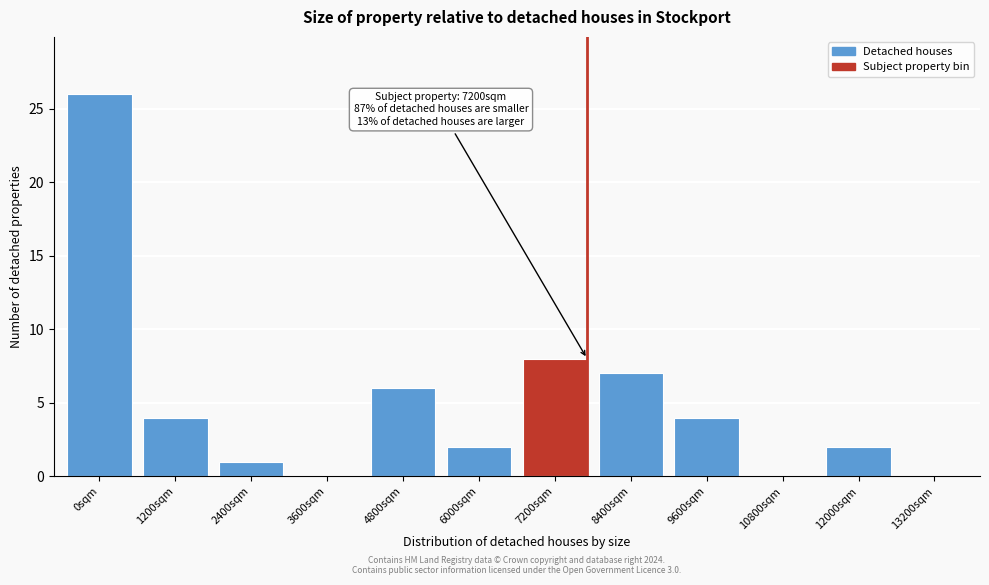

Reading left to right, extract all data points from this chart.

0sqm=26	1200sqm=4	2400sqm=1	3600sqm=0	4800sqm=6	6000sqm=2	7200sqm=8	8400sqm=7	9600sqm=4	10800sqm=0	12000sqm=2	13200sqm=0